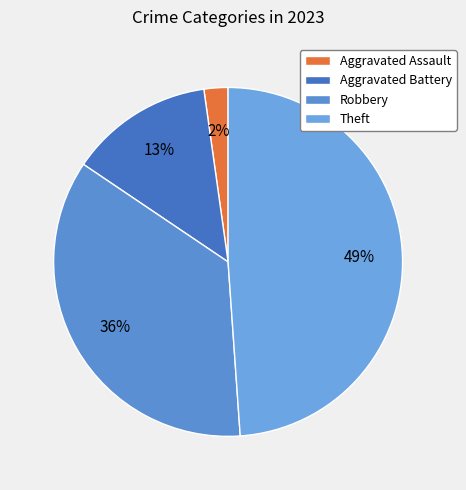

To the nearest percent, what is the difference between the largest and smallest slice percentages?

47%